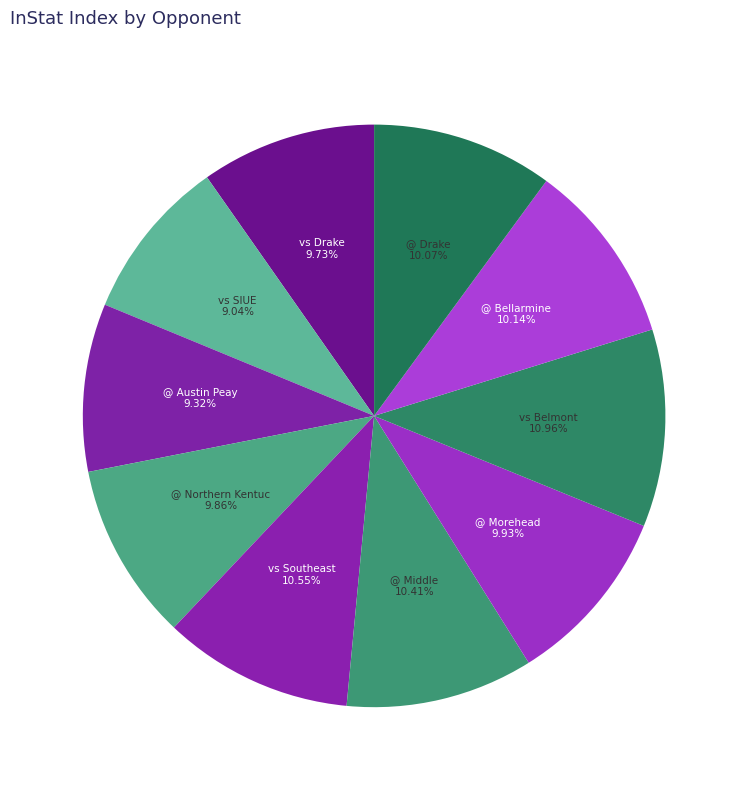

What is the largest slice in the pie chart?

vs Belmont